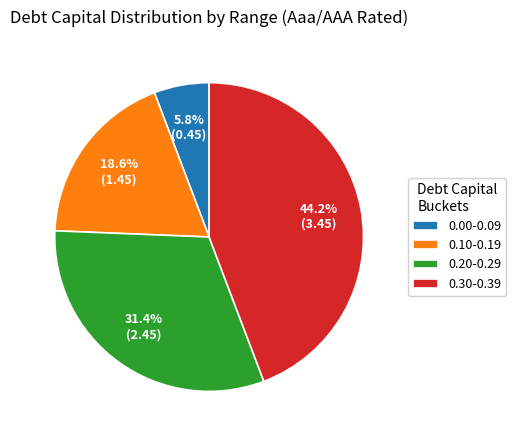

To the nearest percent, what is the average slice percentage?

25%